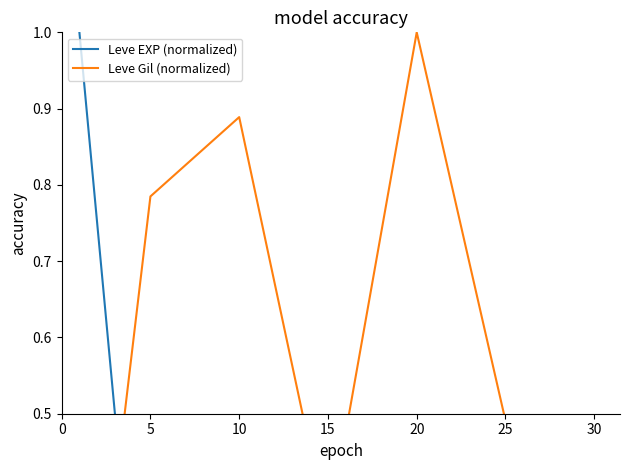

Reading right to left, list all the values displayed in this chart.

Leve EXP (normalized): 0.1	0.1	0.0	0.0	0.0	0.0	1.0
Leve Gil (normalized): 0.3	0.5	1.0	0.3	0.9	0.8	0.0